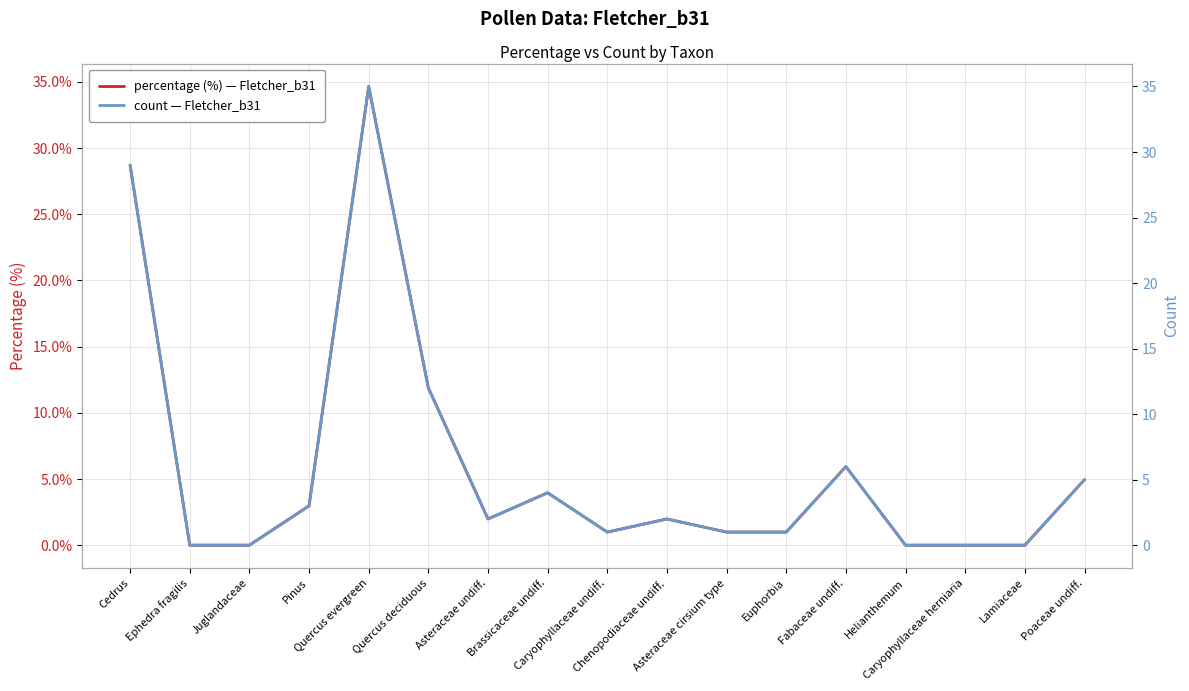

List the series in order of their overall mean, lowest first.

percentage (%) — Fletcher_b31, count — Fletcher_b31